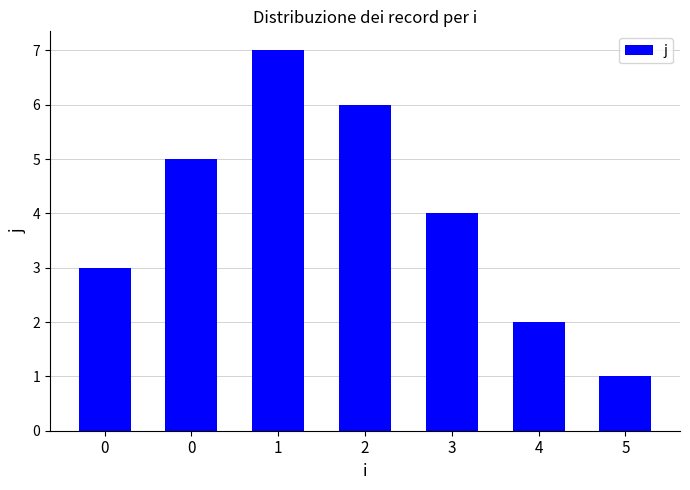

How many data points are less than 4?

3